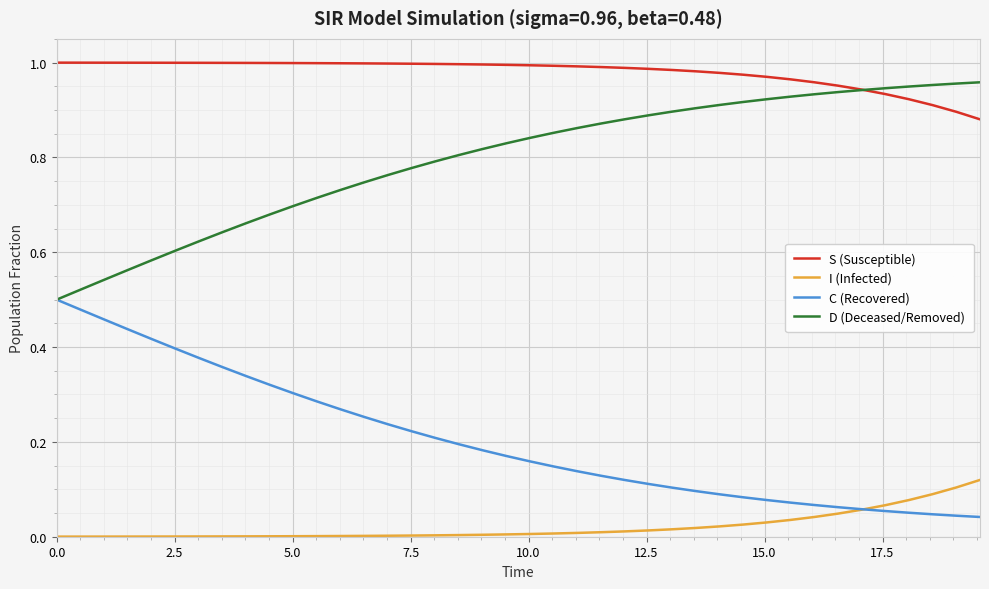

Is this an area chart (filled region under the line)?

No